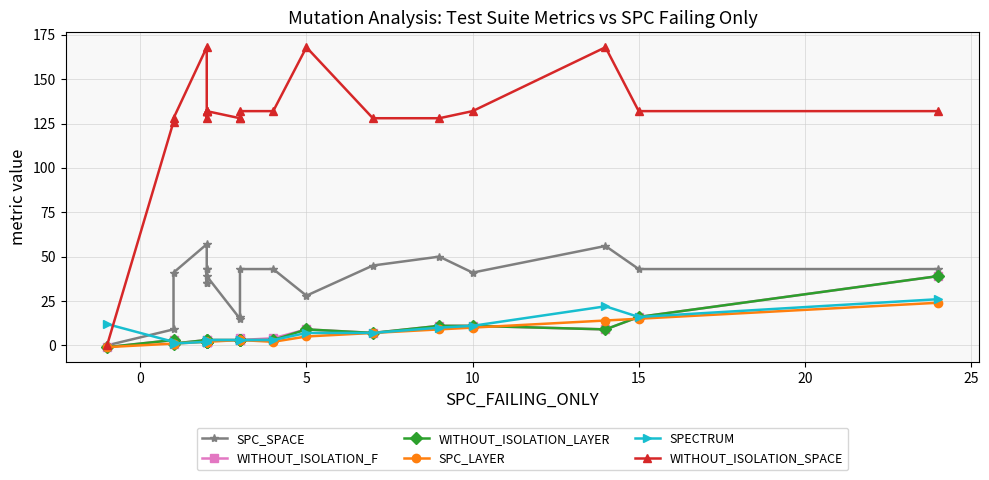

Which series has the largest range (max minus min)?

WITHOUT_ISOLATION_SPACE